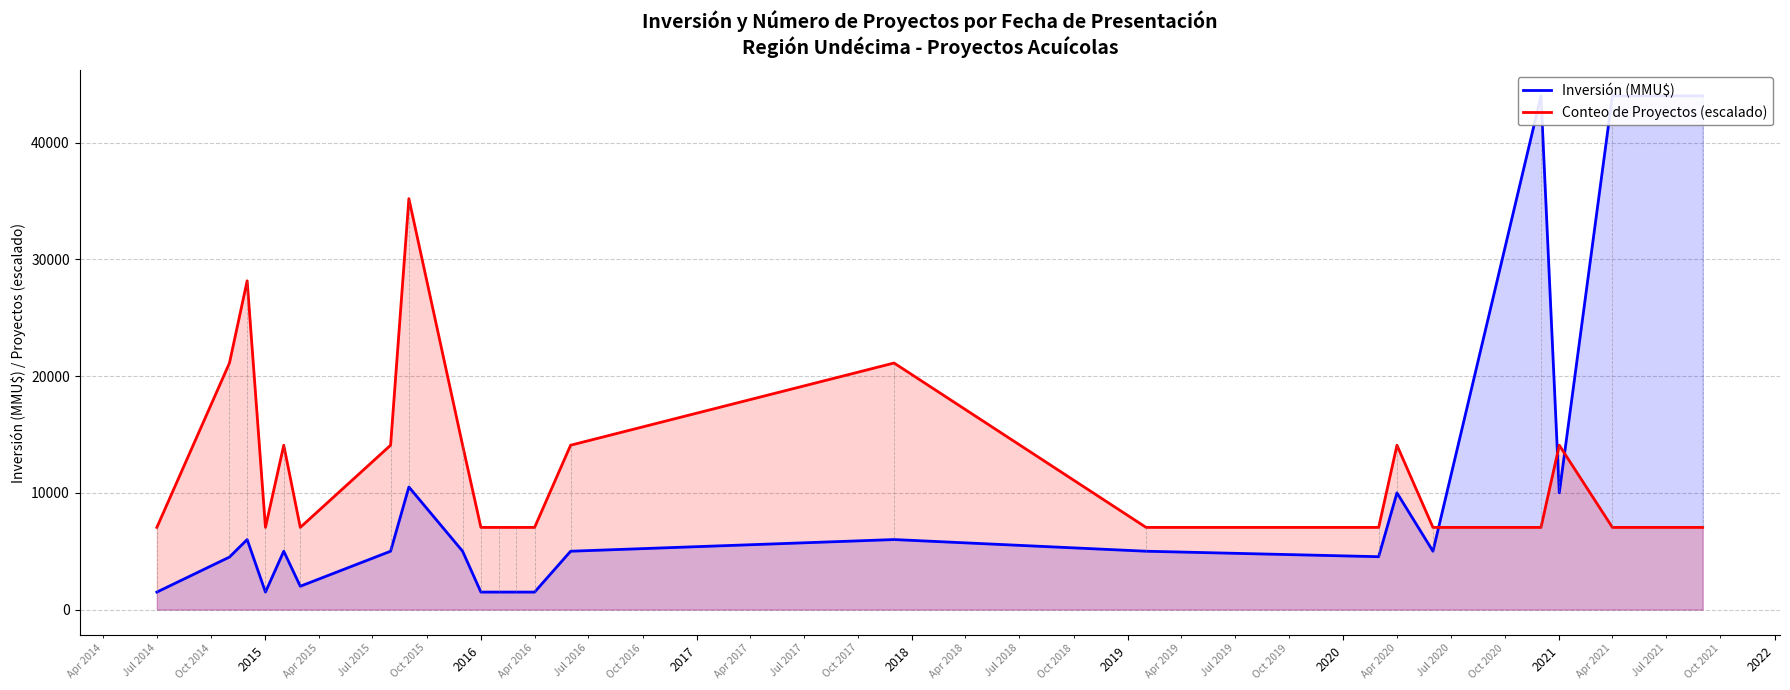

What is the value of the Conteo de Proyectos (escalado) point at the 22nd from the left?

7040